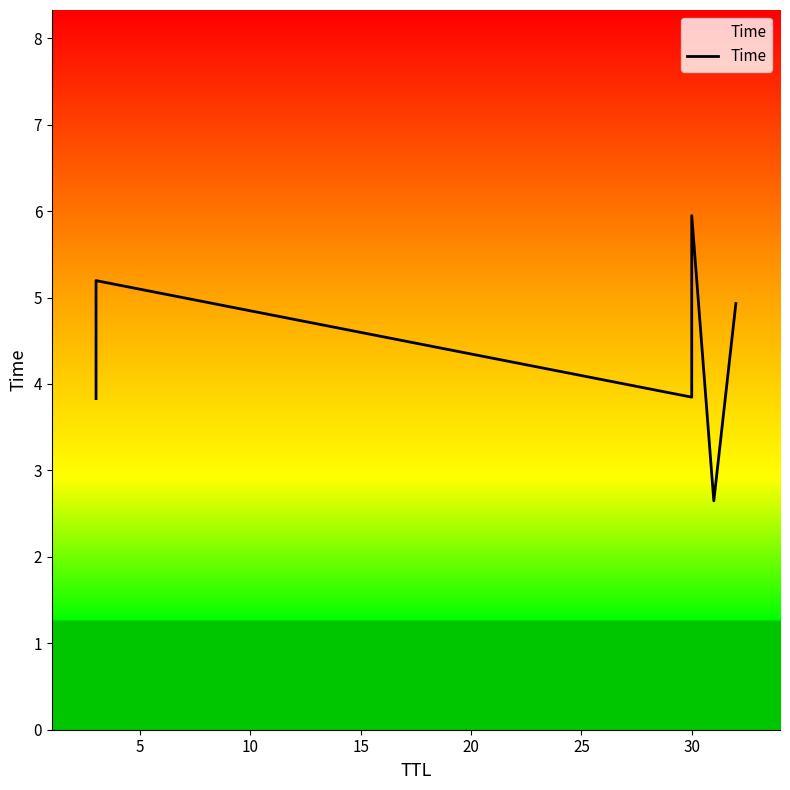

The value at 5 is 5.2. True or false?

True